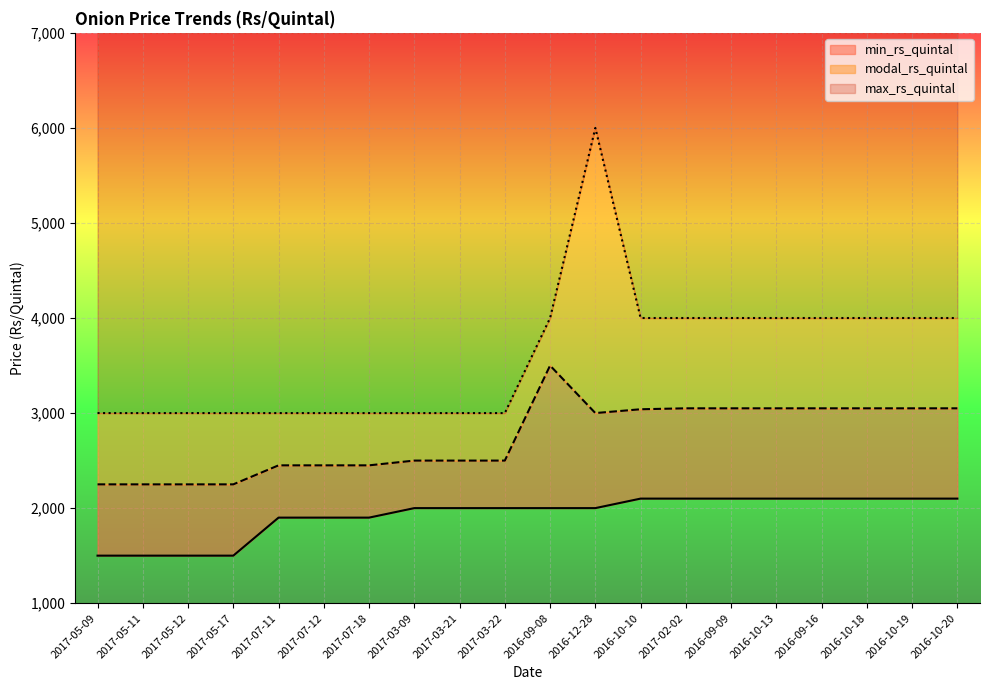

What is the lowest value of the min_rs_quintal series?

1500